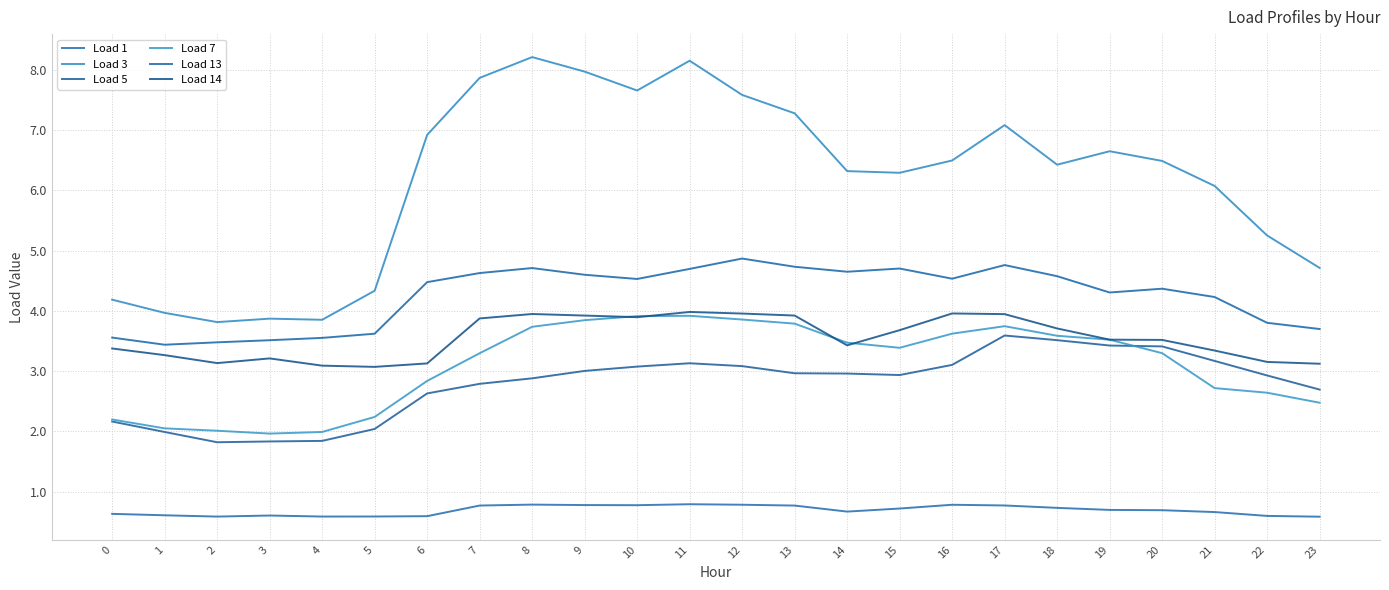

What is the value of the Load 3 point at the 17th from the left?

6.5